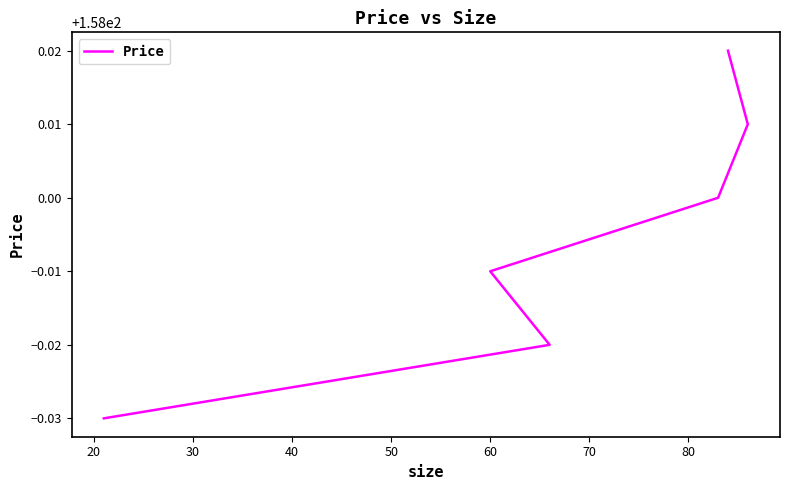

How many values exceed 158?

2